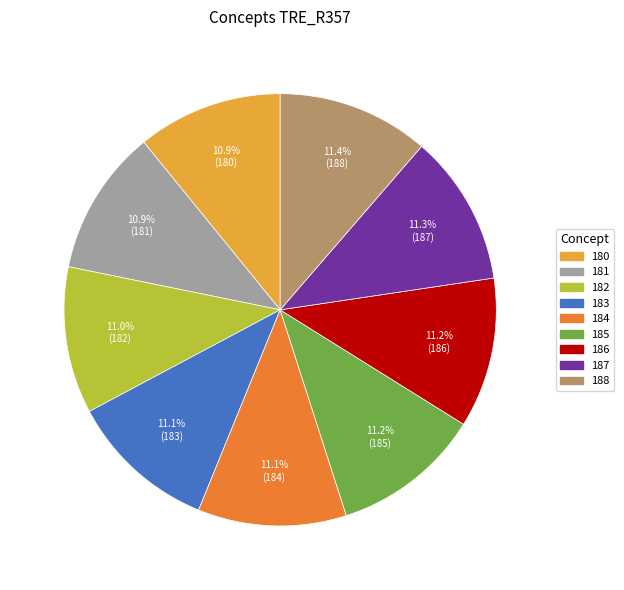

Combined, do 187 and 185 account for over 50%?

No